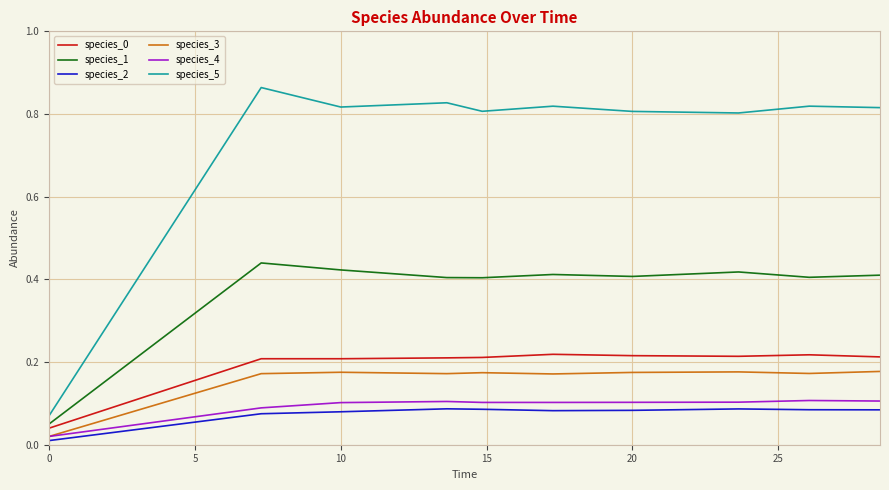

Which series has the largest total across all categories?

species_5